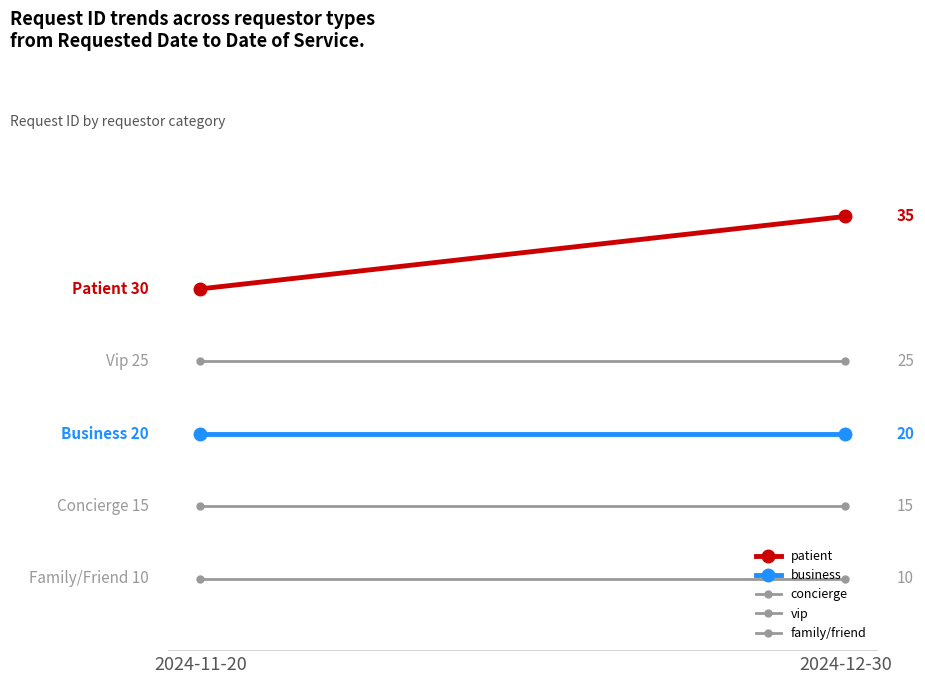

What is the difference between the highest and lowest values at 2024-12-30?

25